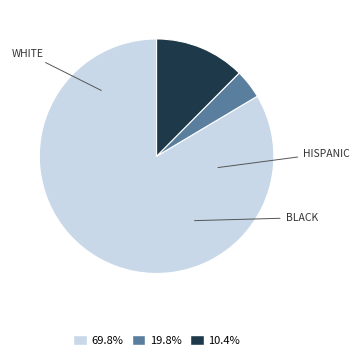

Count the number of slices in the pie.

3